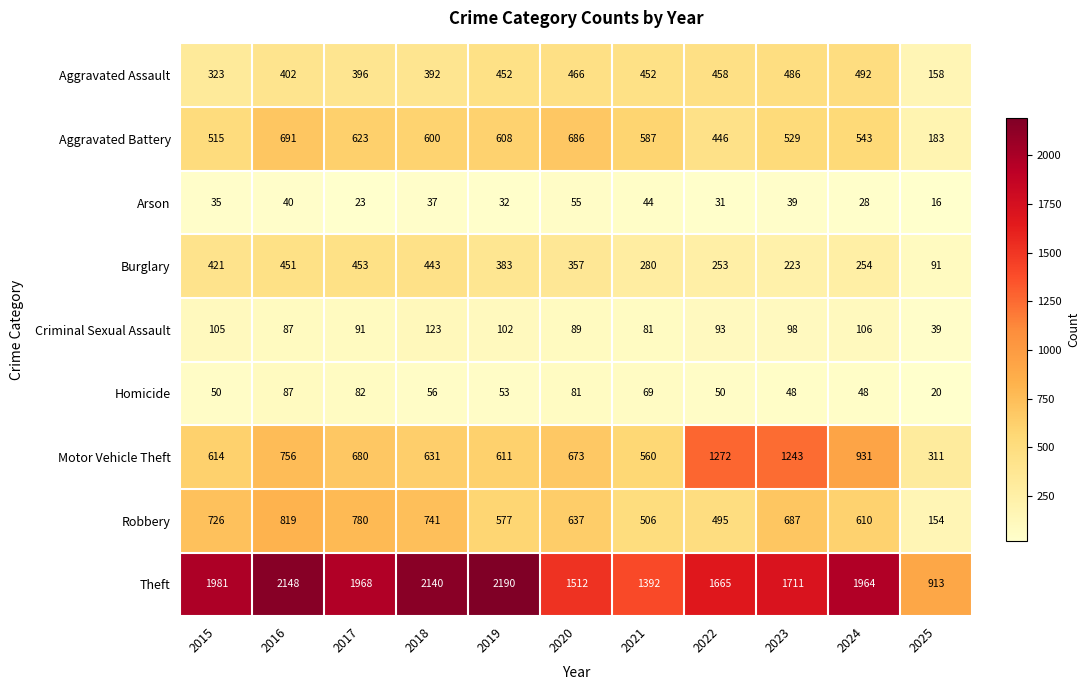

At which category is the sum across all series the highest?

2016